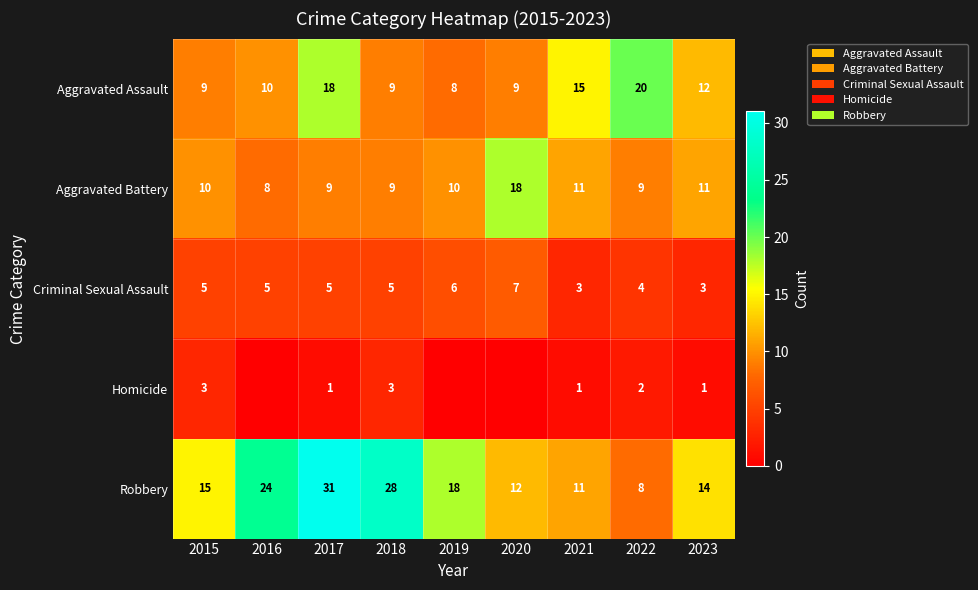

Is it true that Homicide equals 2 at 2017?

False